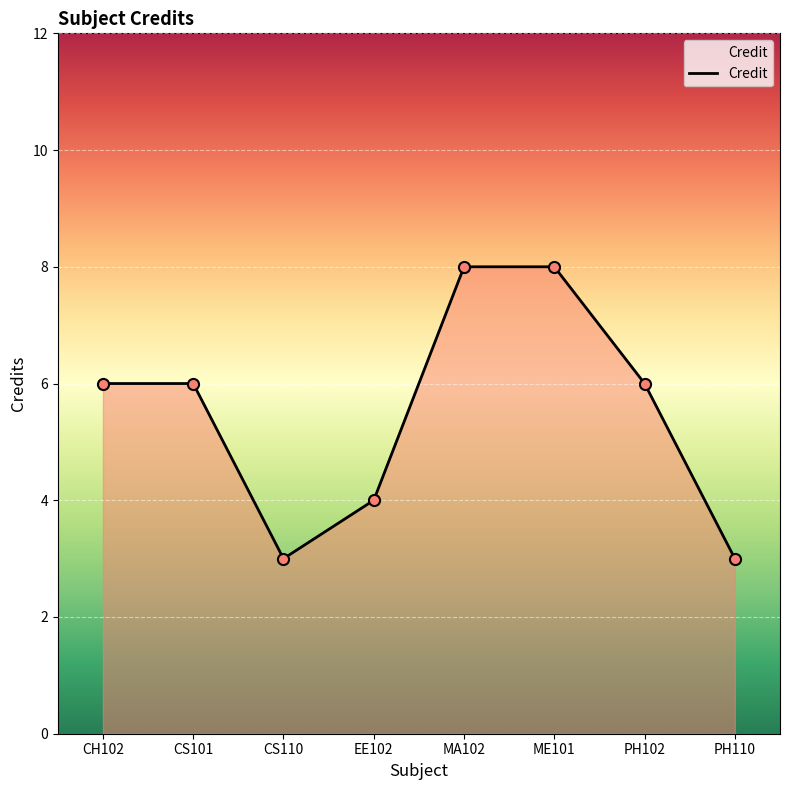

Reading left to right, transcribe all the data shown in this chart.

CH102=6	CS101=6	CS110=3	EE102=4	MA102=8	ME101=8	PH102=6	PH110=3